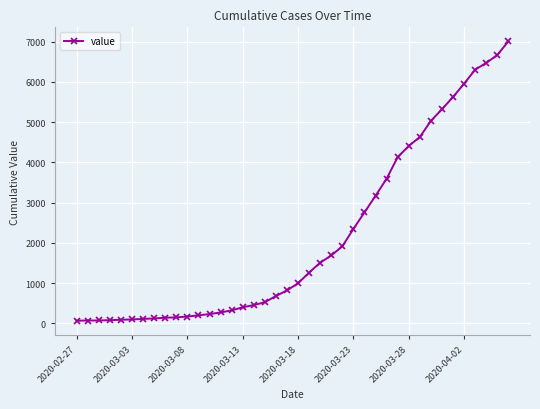

What is the maximum value shown in the chart?

7005